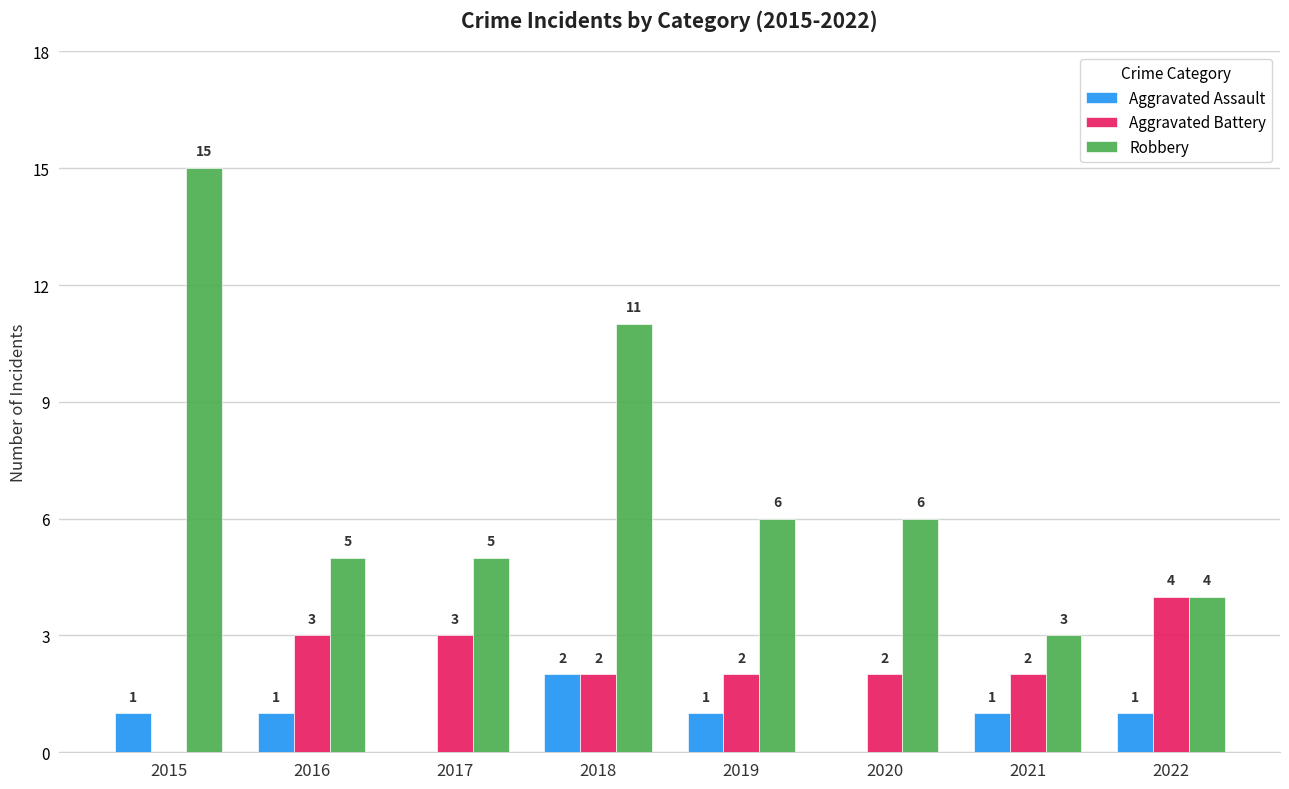

True or false: Aggravated Battery has a value of 3 at 2017.

True